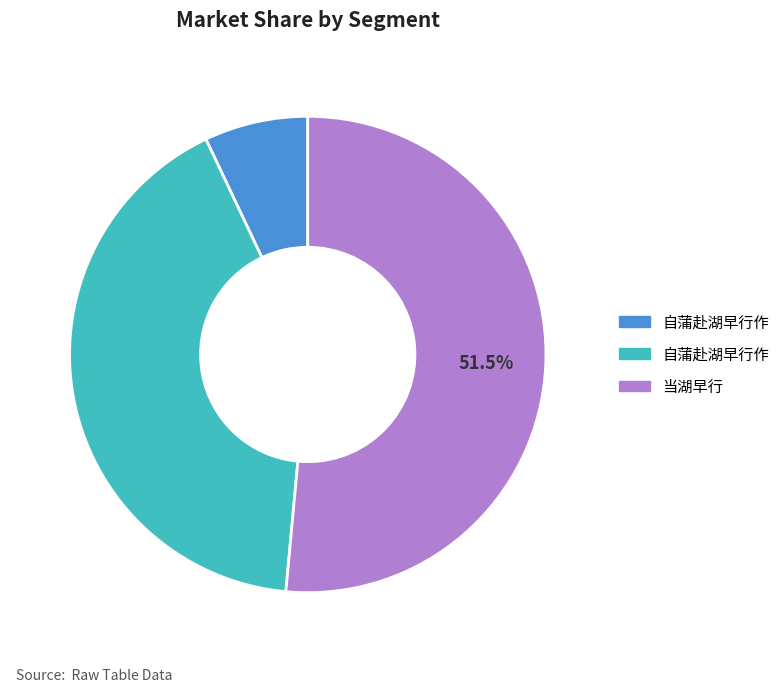

Is there a majority slice in this chart?

Yes